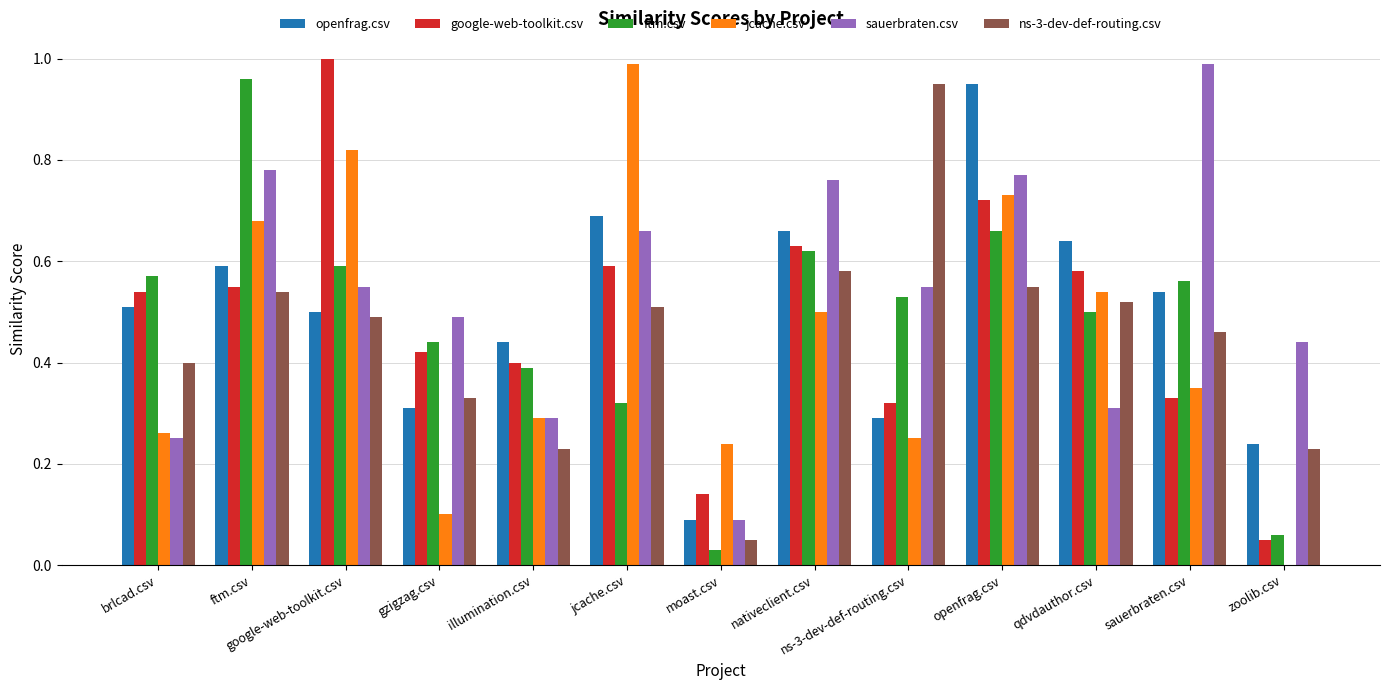

Which category has the highest value in the ftm.csv series?

ftm.csv